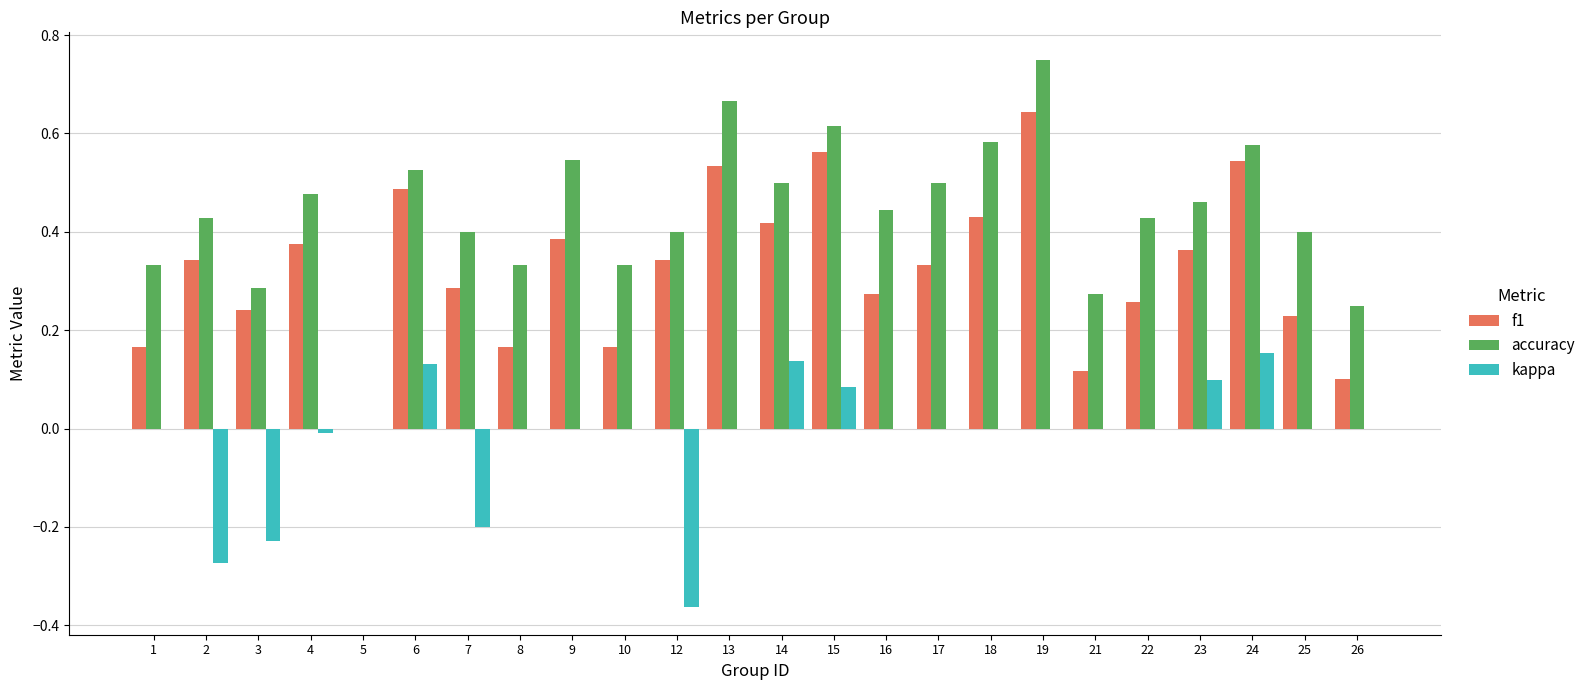

Between 23 and 26, which series saw the biggest shift?

f1